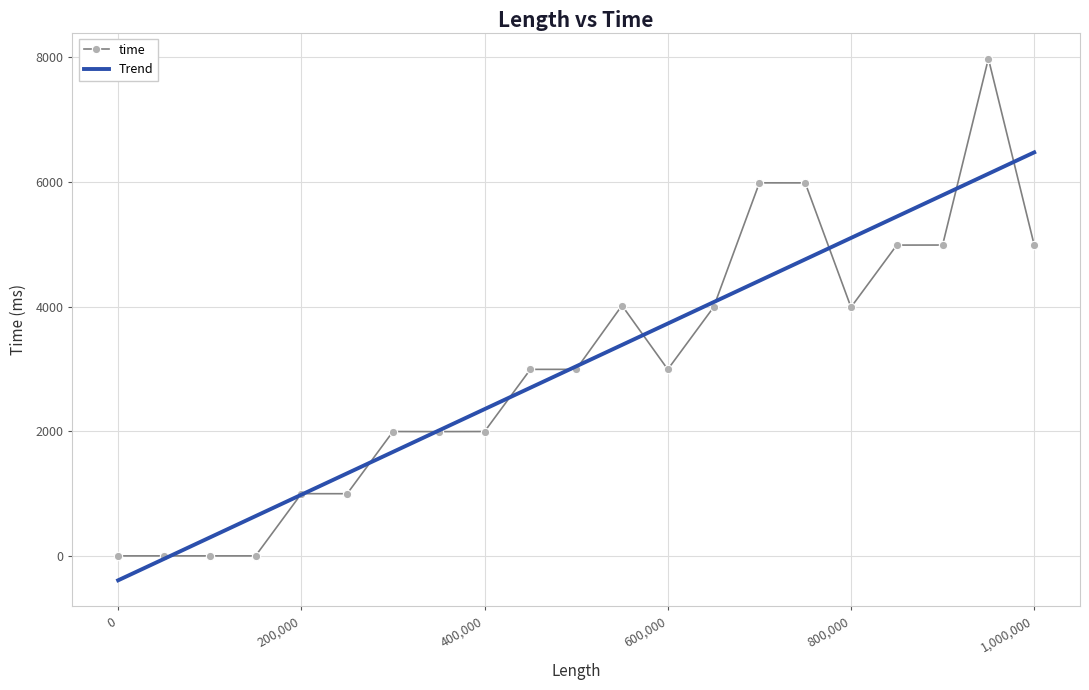

Which category has the highest value across all series?

950000